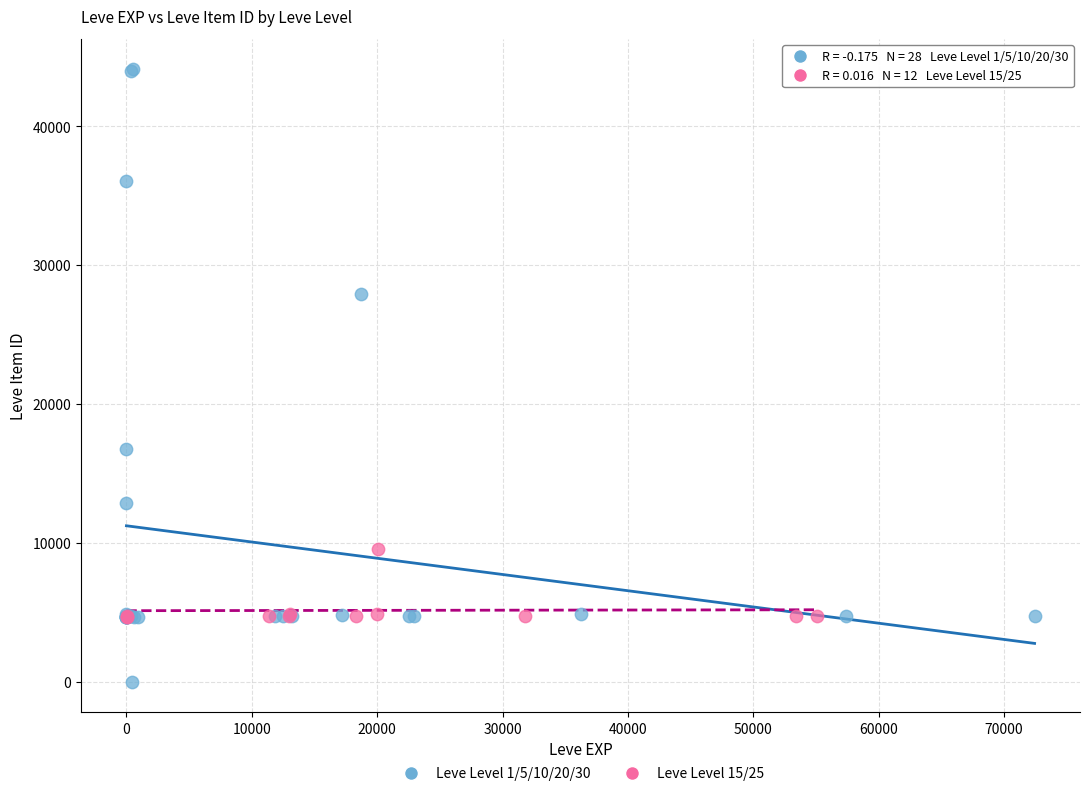

Which series contains the highest Y value?

Leve Level 1/5/10/20/30